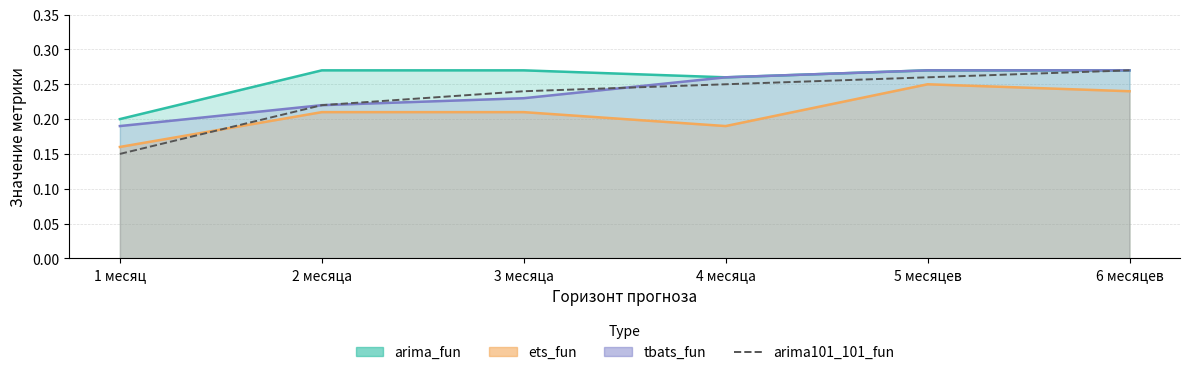

Is it true that the value at 2 месяца is 0.2?

True